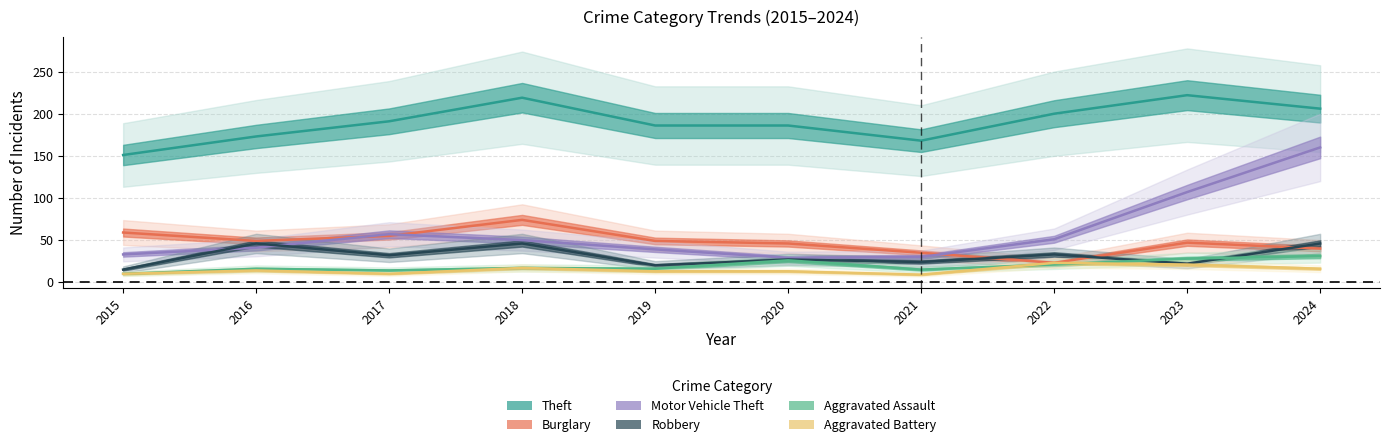

What is the greatest value displayed?

222